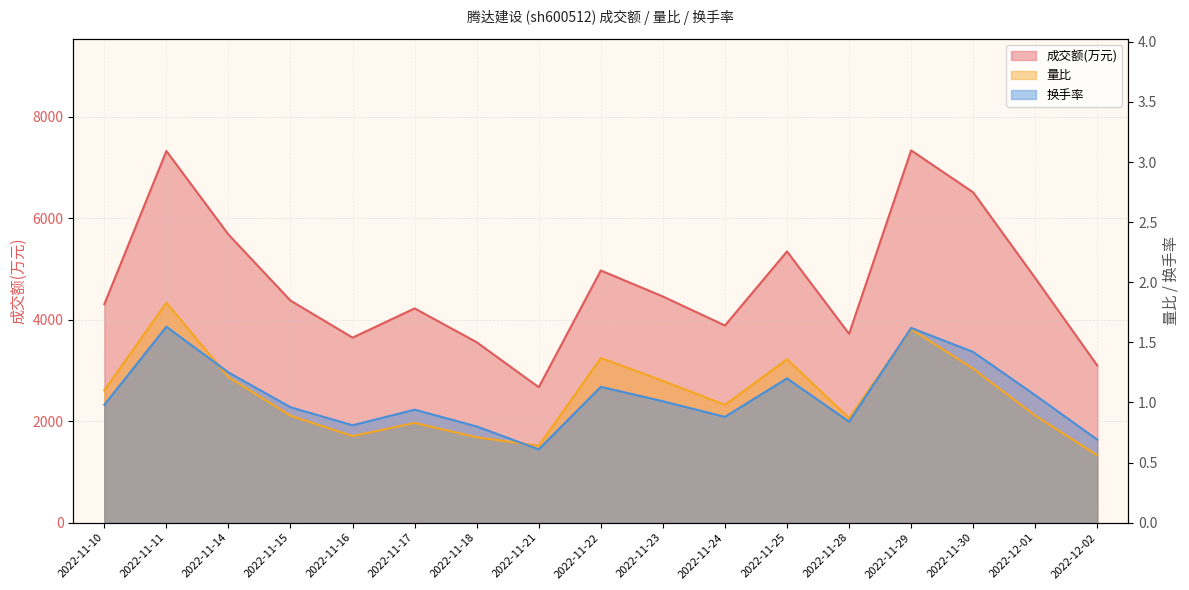

At how many categories does at least one series exceed 4217?

11